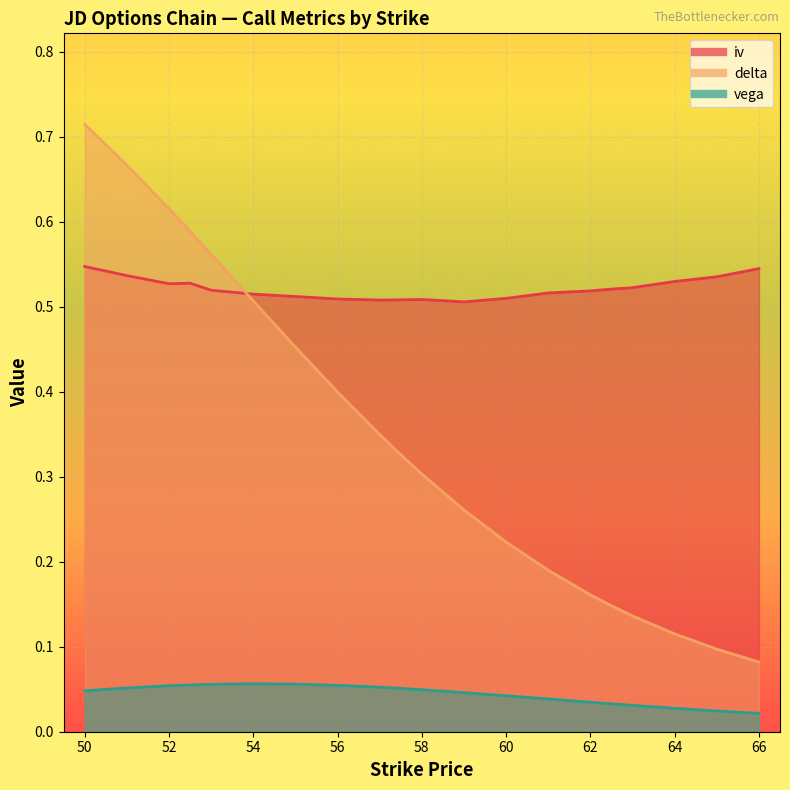

Reading right to left, list all the values displayed in this chart.

iv: 66=0.5	65=0.5	64=0.5	63=0.5	62.5=0.5	62=0.5	61=0.5	60=0.5	59=0.5	58=0.5	57.5=0.5	57=0.5	56=0.5	55=0.5	54=0.5	53=0.5	52.5=0.5	52=0.5	51=0.5	50=0.5
delta: 66=0.1	65=0.1	64=0.1	63=0.1	62.5=0.1	62=0.2	61=0.2	60=0.2	59=0.3	58=0.3	57.5=0.3	57=0.3	56=0.4	55=0.5	54=0.5	53=0.6	52.5=0.6	52=0.6	51=0.7	50=0.7
vega: 66=0.0	65=0.0	64=0.0	63=0.0	62.5=0.0	62=0.0	61=0.0	60=0.0	59=0.0	58=0.0	57.5=0.1	57=0.1	56=0.1	55=0.1	54=0.1	53=0.1	52.5=0.1	52=0.1	51=0.1	50=0.0